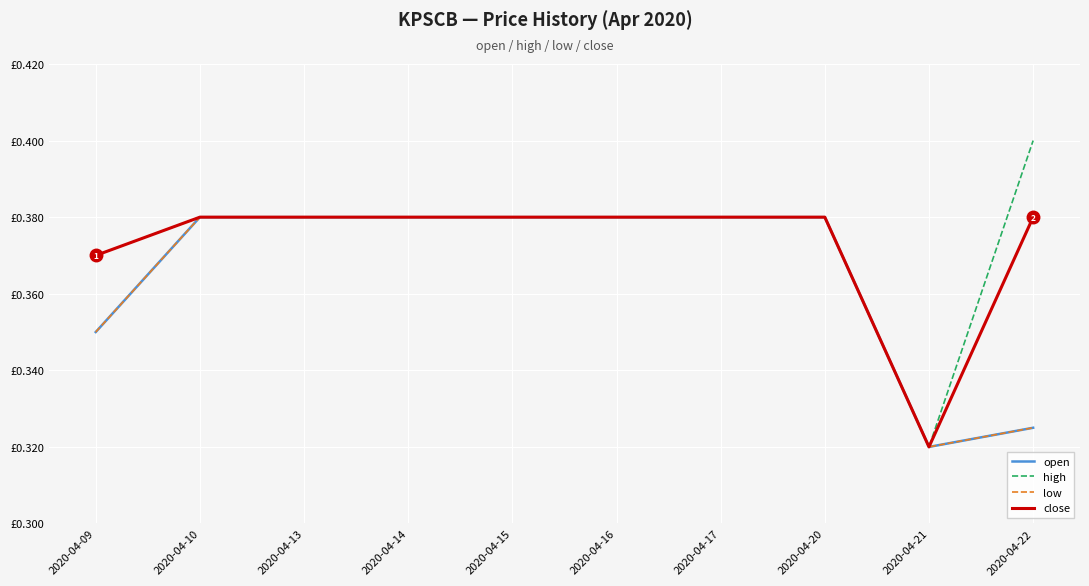

Does the chart display data point markers on the line(s)?

No